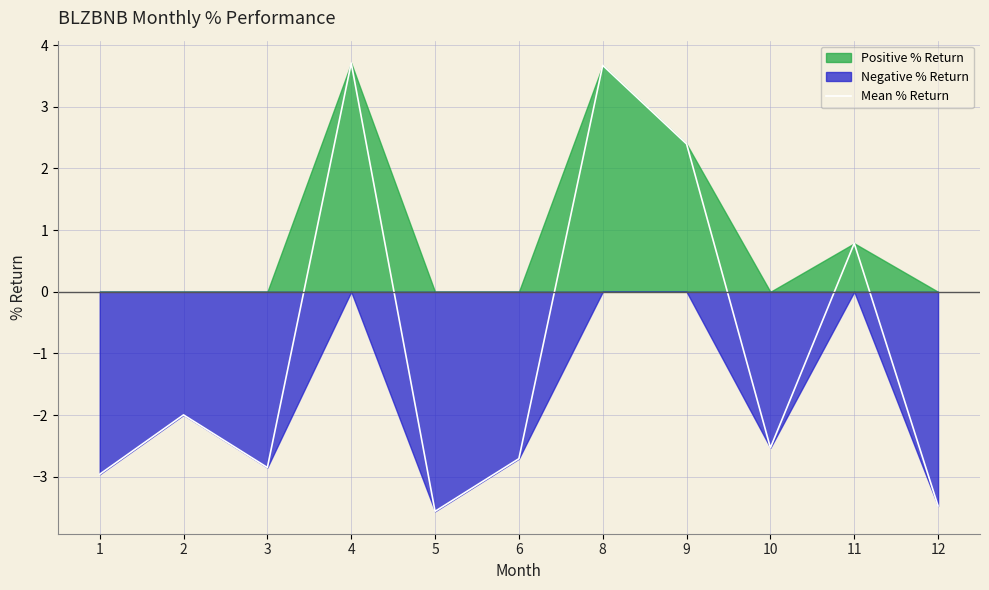

Where is the data nearest to the value 0?

11